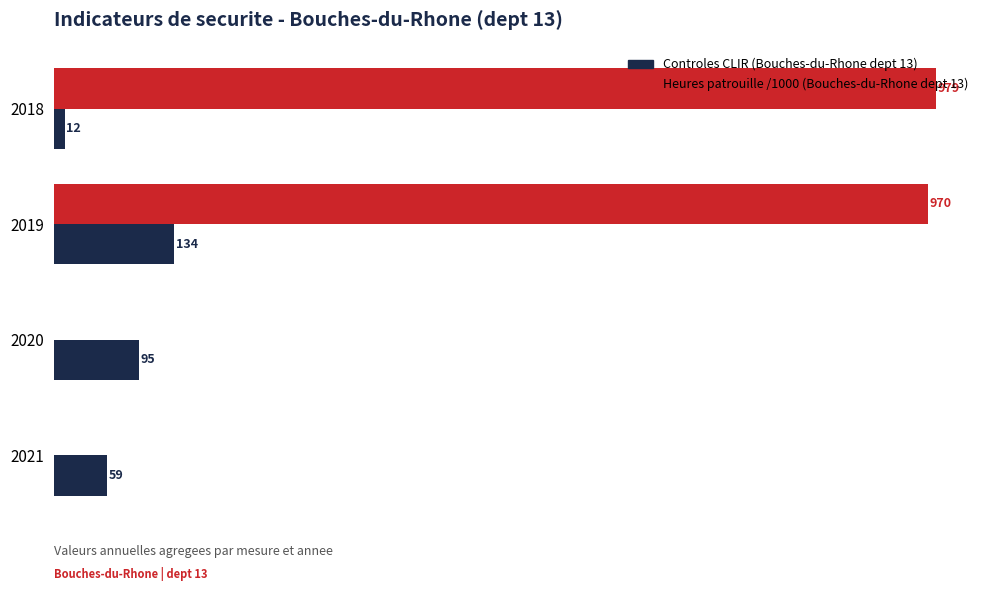

Which series has the largest total across all categories?

Heures patrouille /1000 (Bouches-du-Rhone dept 13)